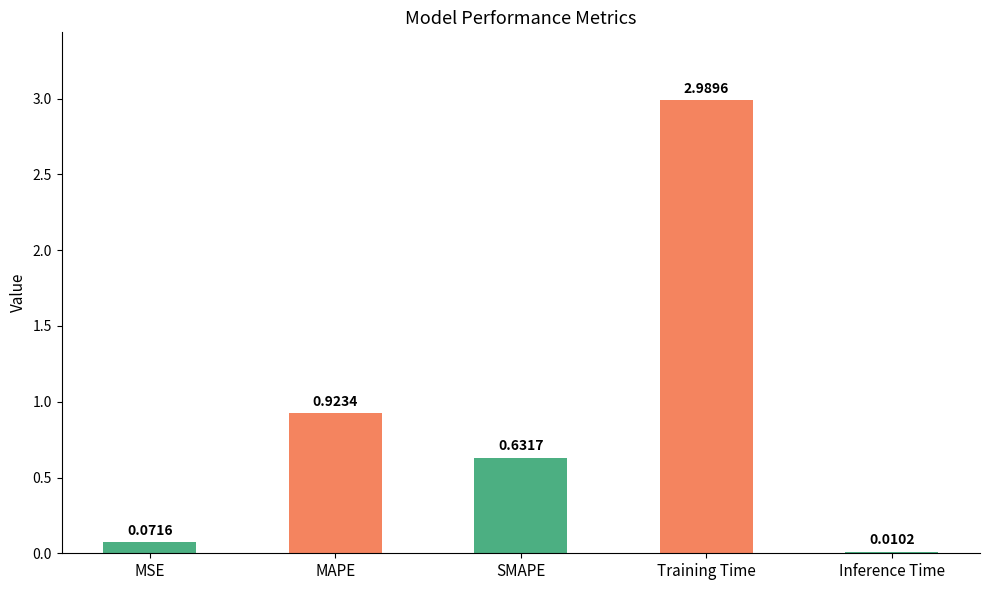

Between SMAPE and Inference Time, which is larger?

SMAPE